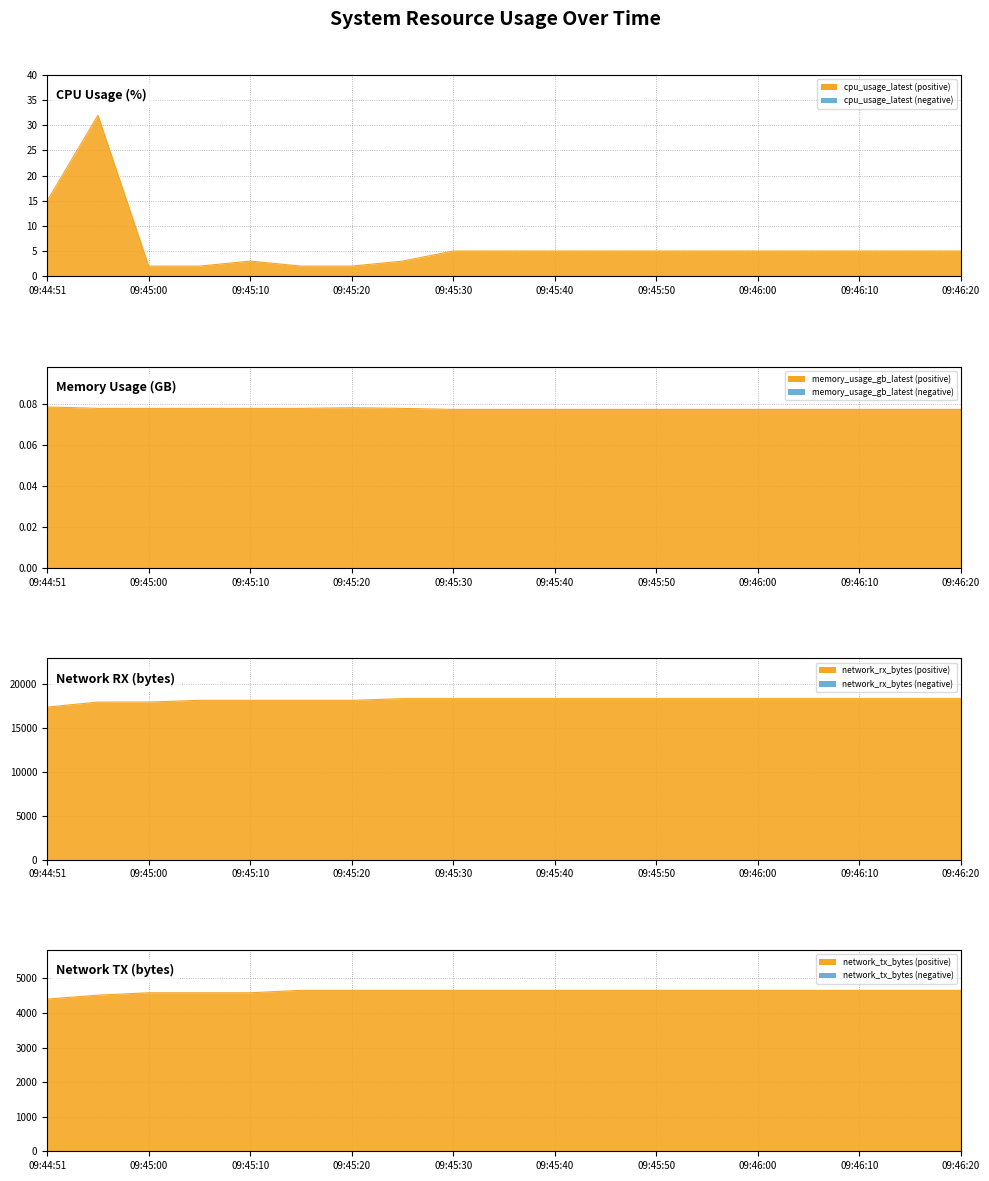

How many data points in cpu_usage_latest are above 5?

2